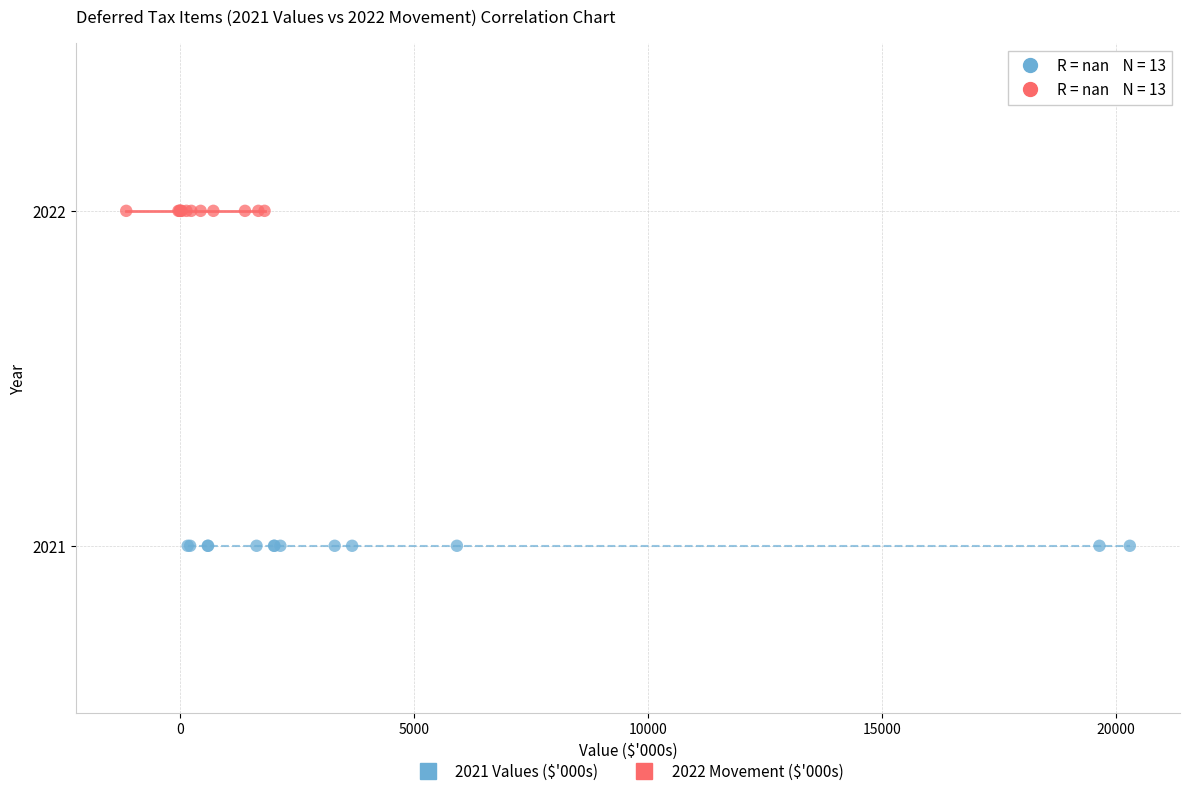

Which series reaches the maximum Y coordinate?

2022 Movement ($'000s)